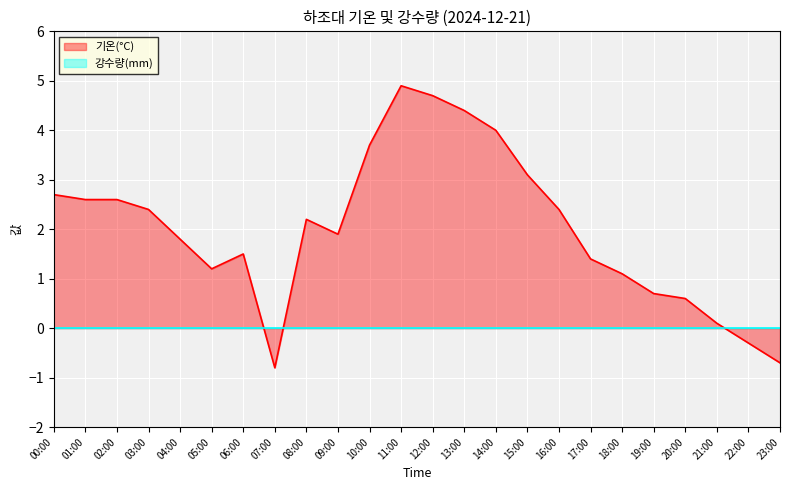

What is the sum of all values?

48.2